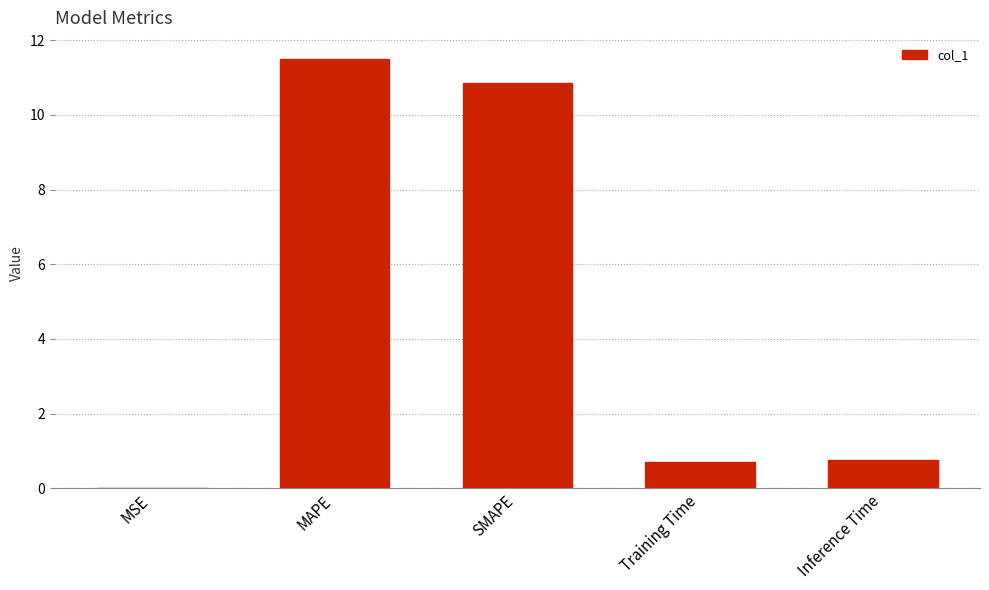

Which has a higher value, Inference Time or MSE?

Inference Time